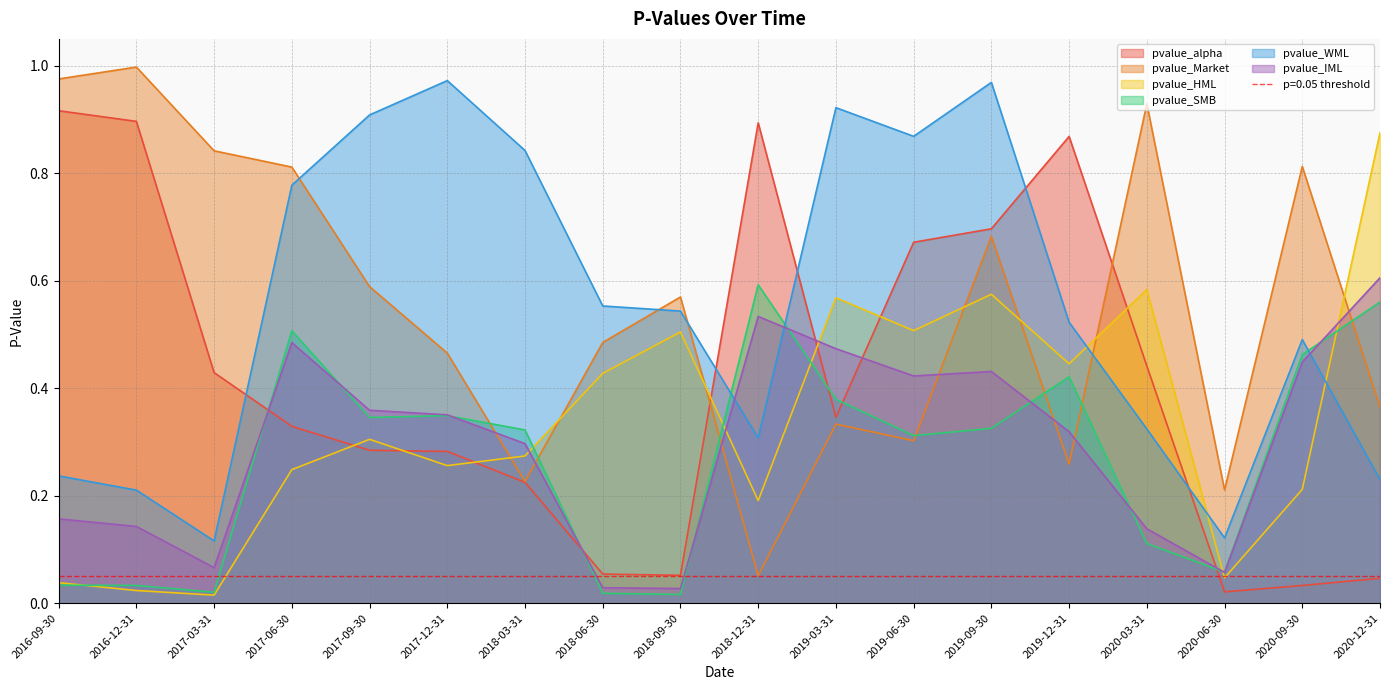

Is it true that pvalue_SMB equals 0.5 at 2017-09-30?

False